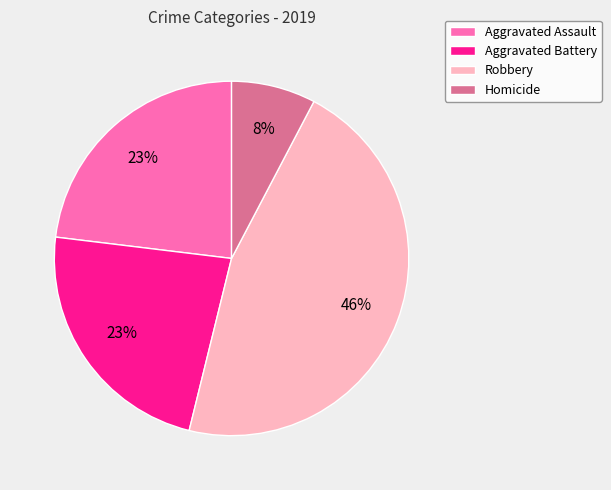

Is there any slice that represents more than half of the pie?

No